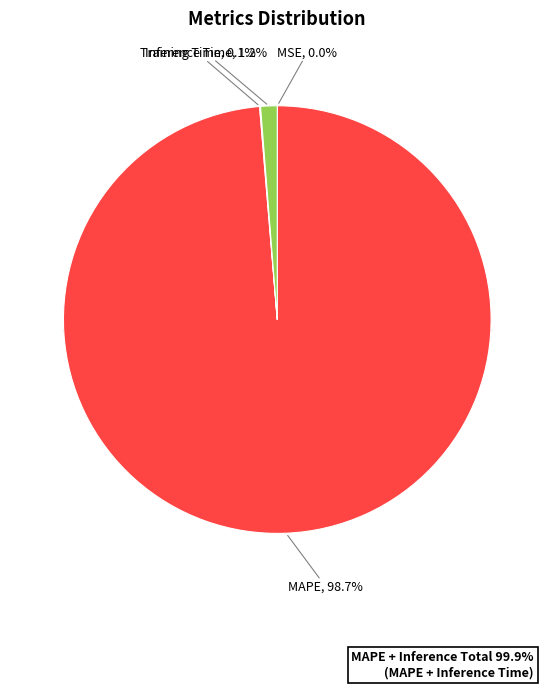

Does any single category account for the majority?

Yes